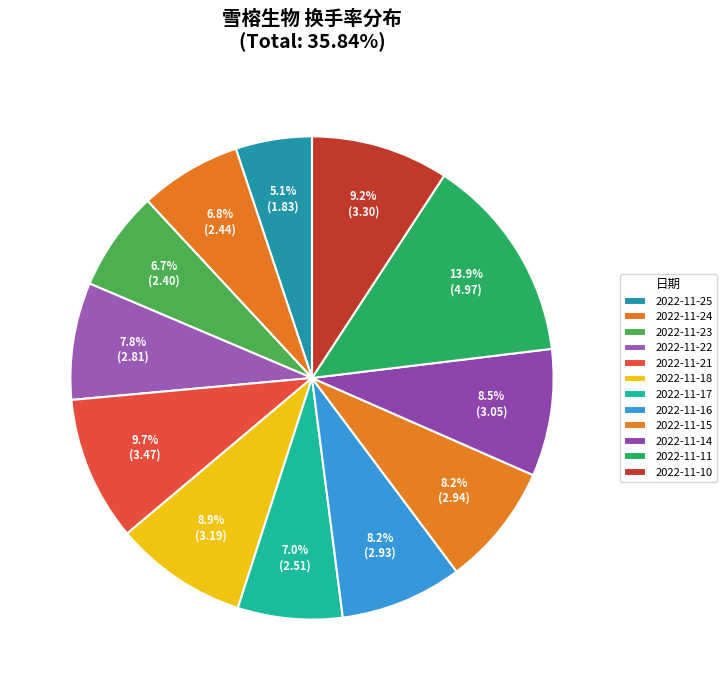

How many slices are in this pie chart?

12